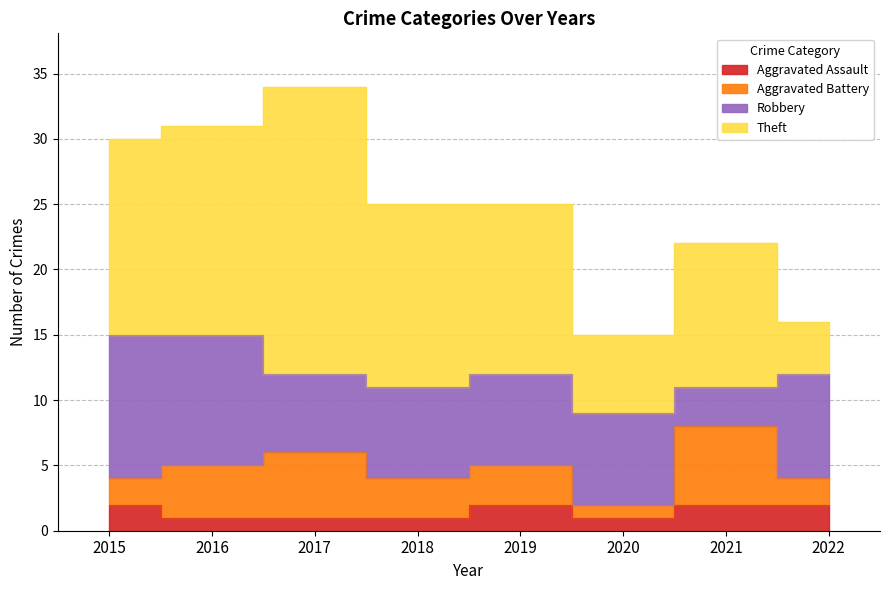

Rank the series by their average value, from lowest to highest.

Aggravated Assault, Aggravated Battery, Robbery, Theft